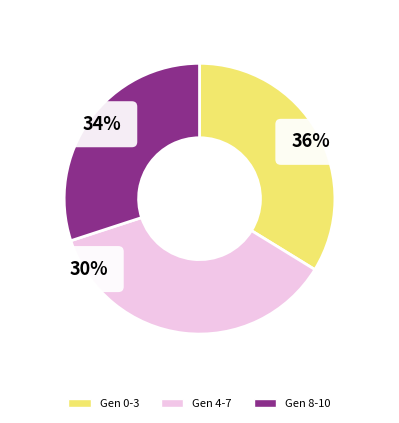

Is it true that 8 is 16% of the pie?

False